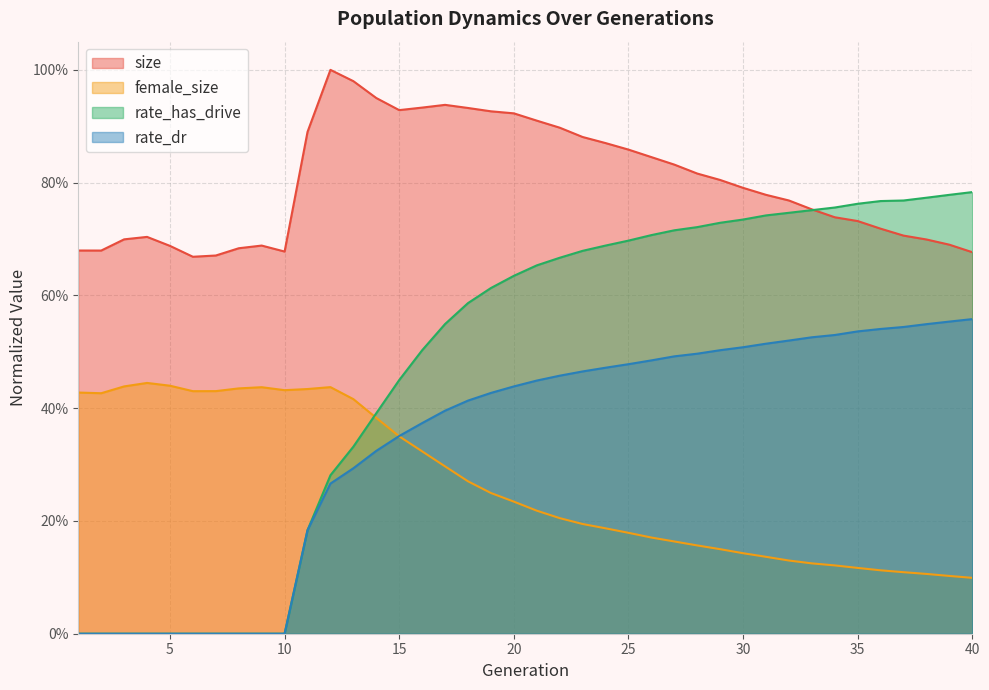

Does the chart have visible grid lines?

Yes